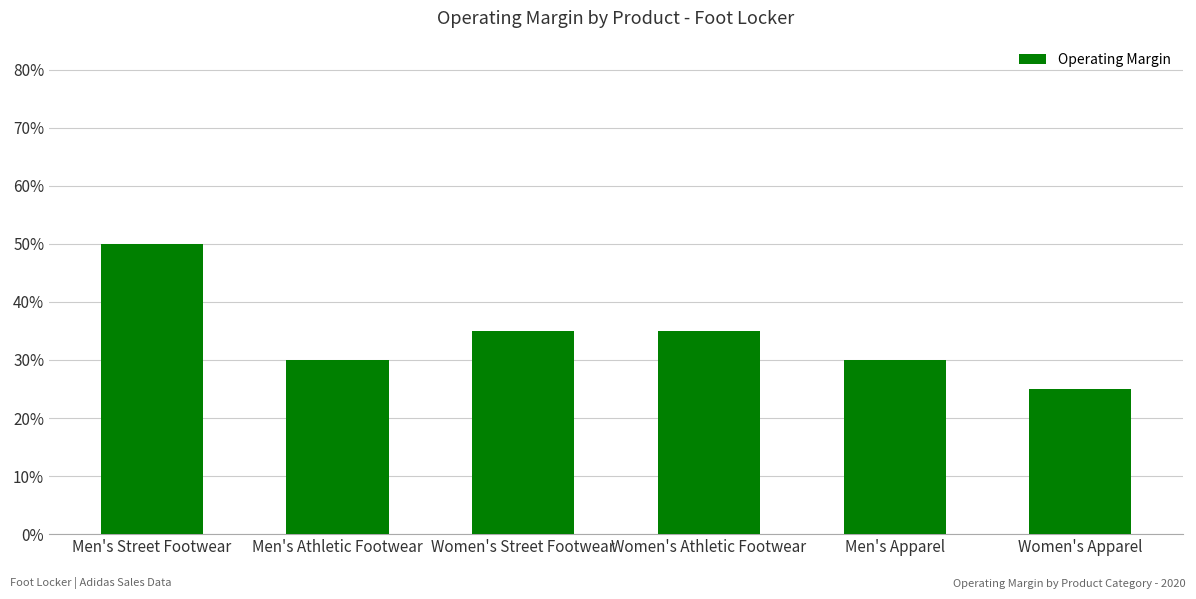

Count the values in the range 0 to 1.

6